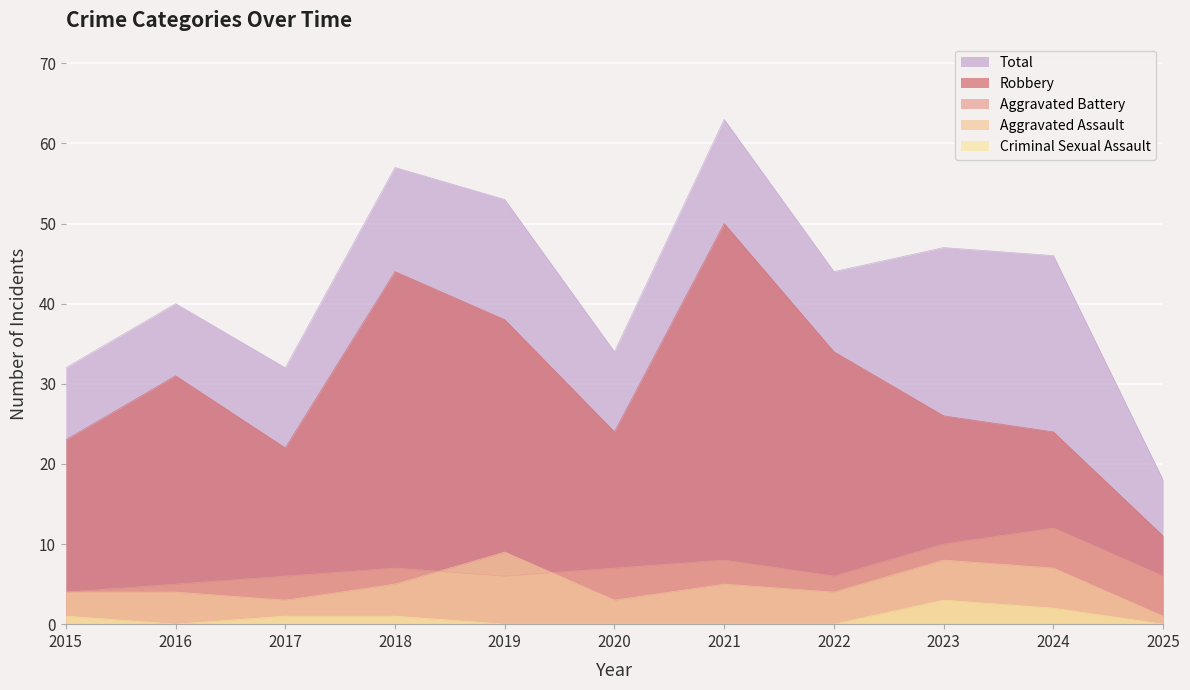

What is the difference between the second highest and second lowest values in the Aggravated Battery series?

5